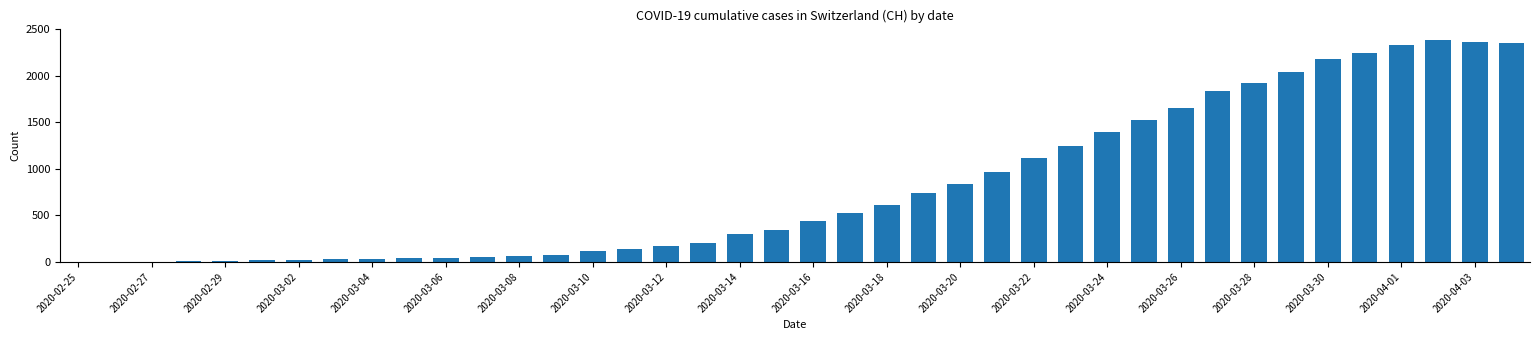

What is the sum of all values?

32387